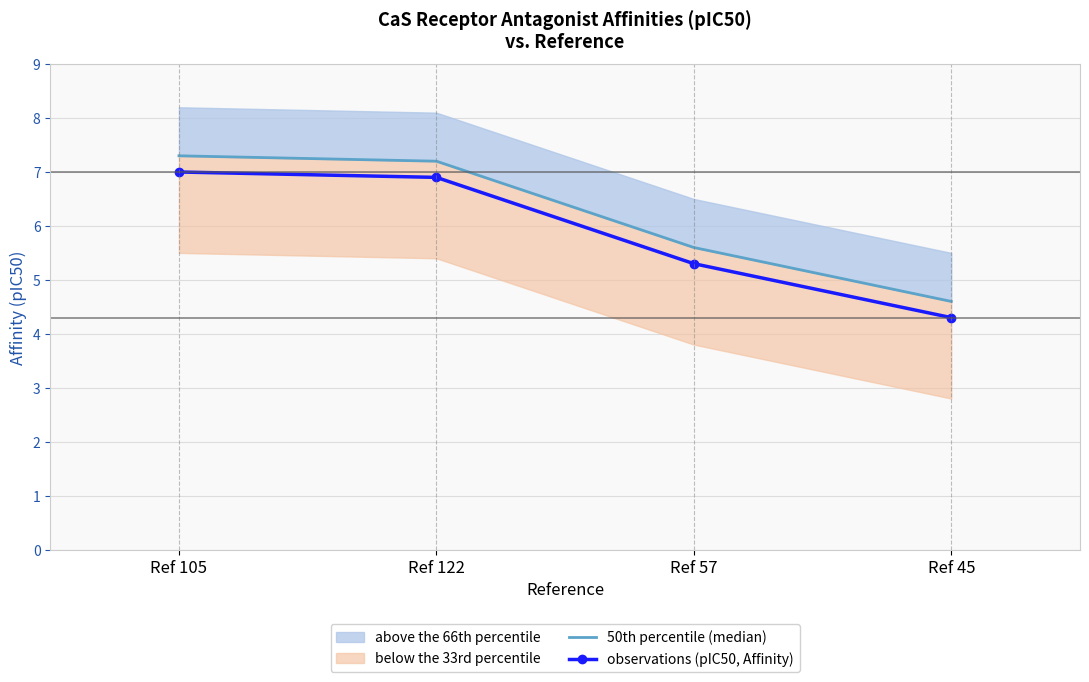

What is the spread (max minus min) of values at Ref 122?

0.3